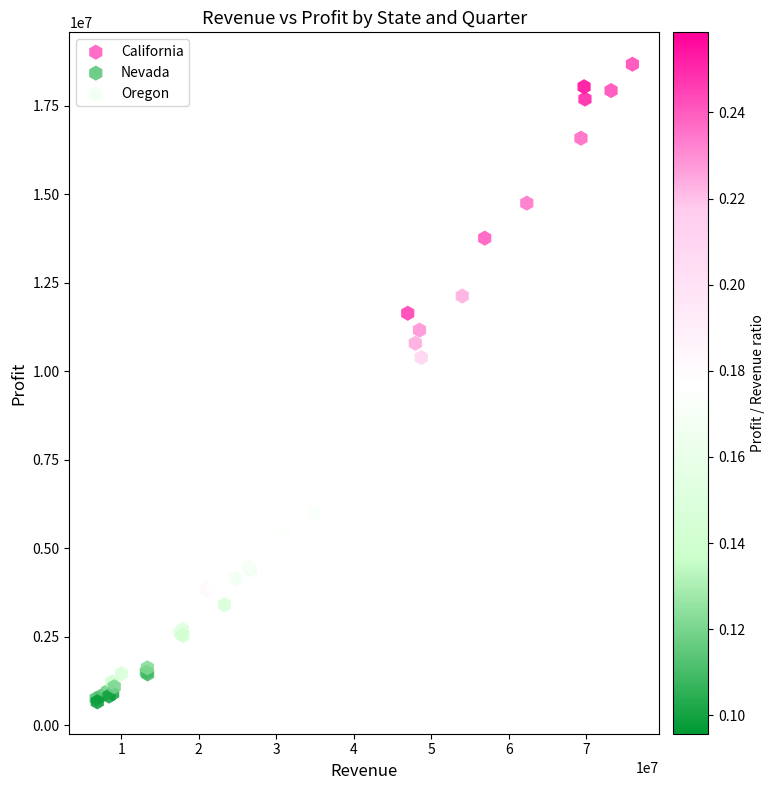

Which series contains the highest Y value?

California